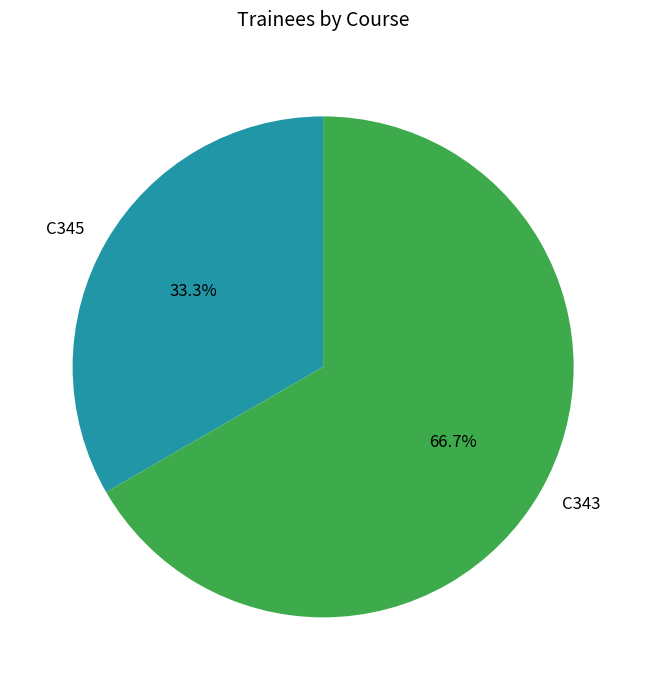

What percentage do C345 and C343 together represent?

100.0%